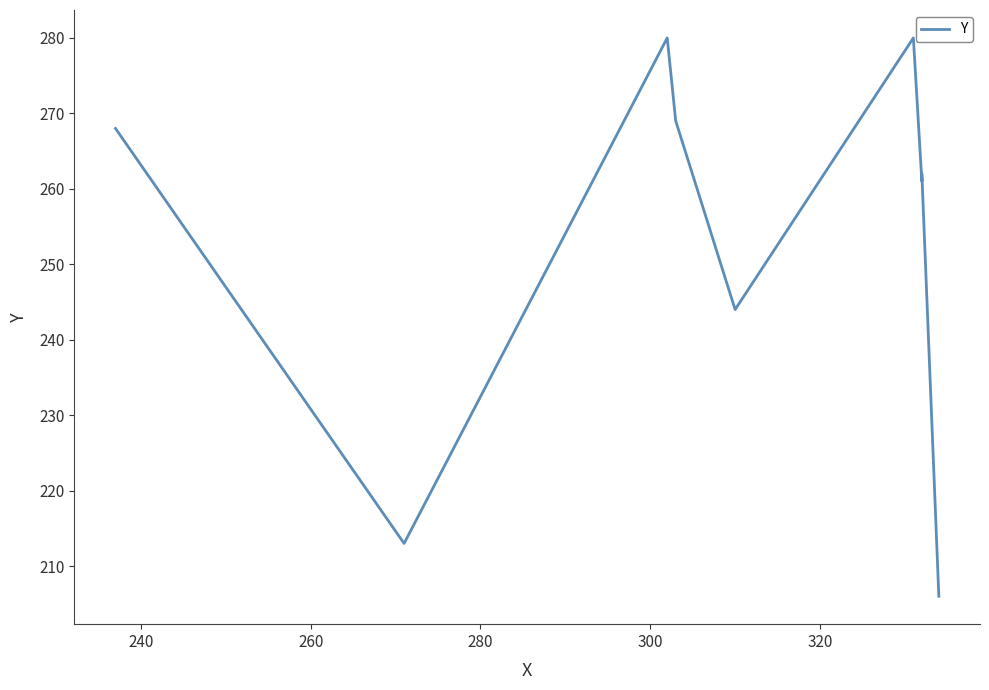

What is the sum of all values?

2283